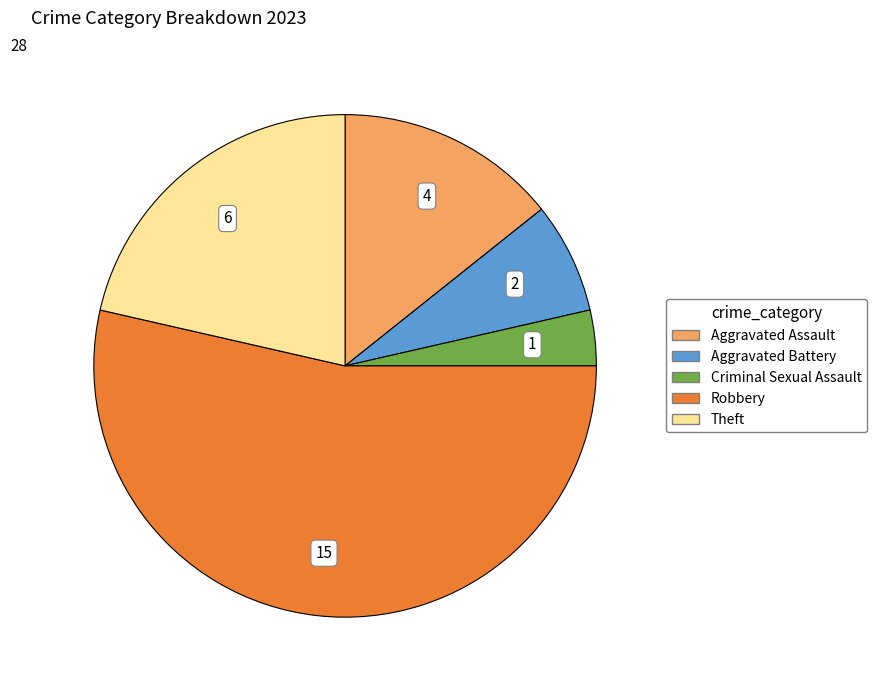

Rank the categories by value from lowest to highest.

Criminal Sexual Assault, Aggravated Battery, Aggravated Assault, Theft, Robbery